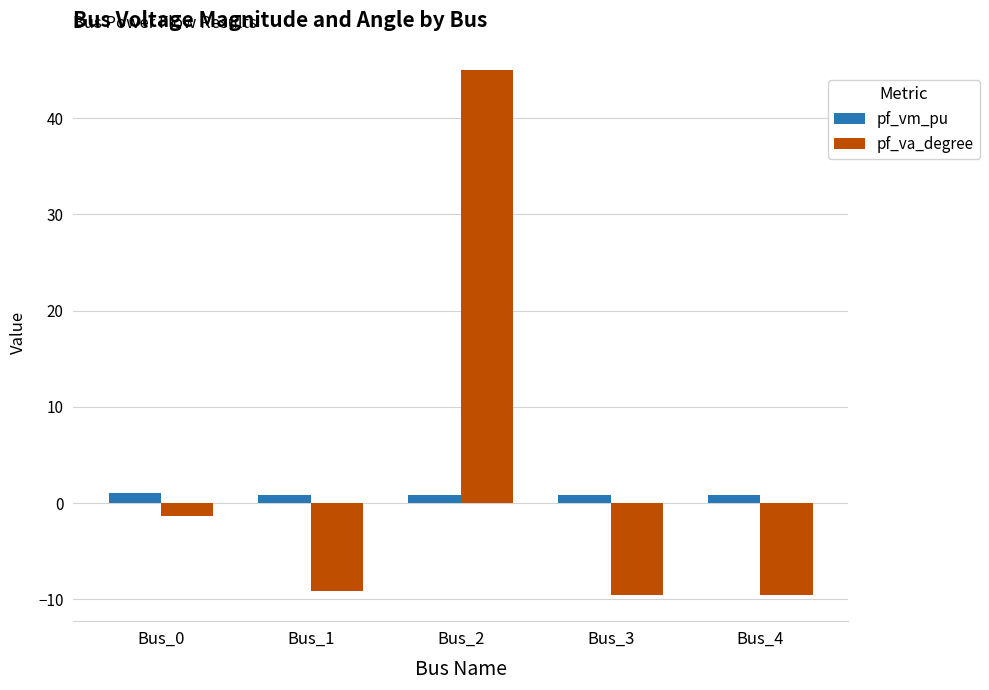

Which category has the highest value in the pf_va_degree series?

Bus_2